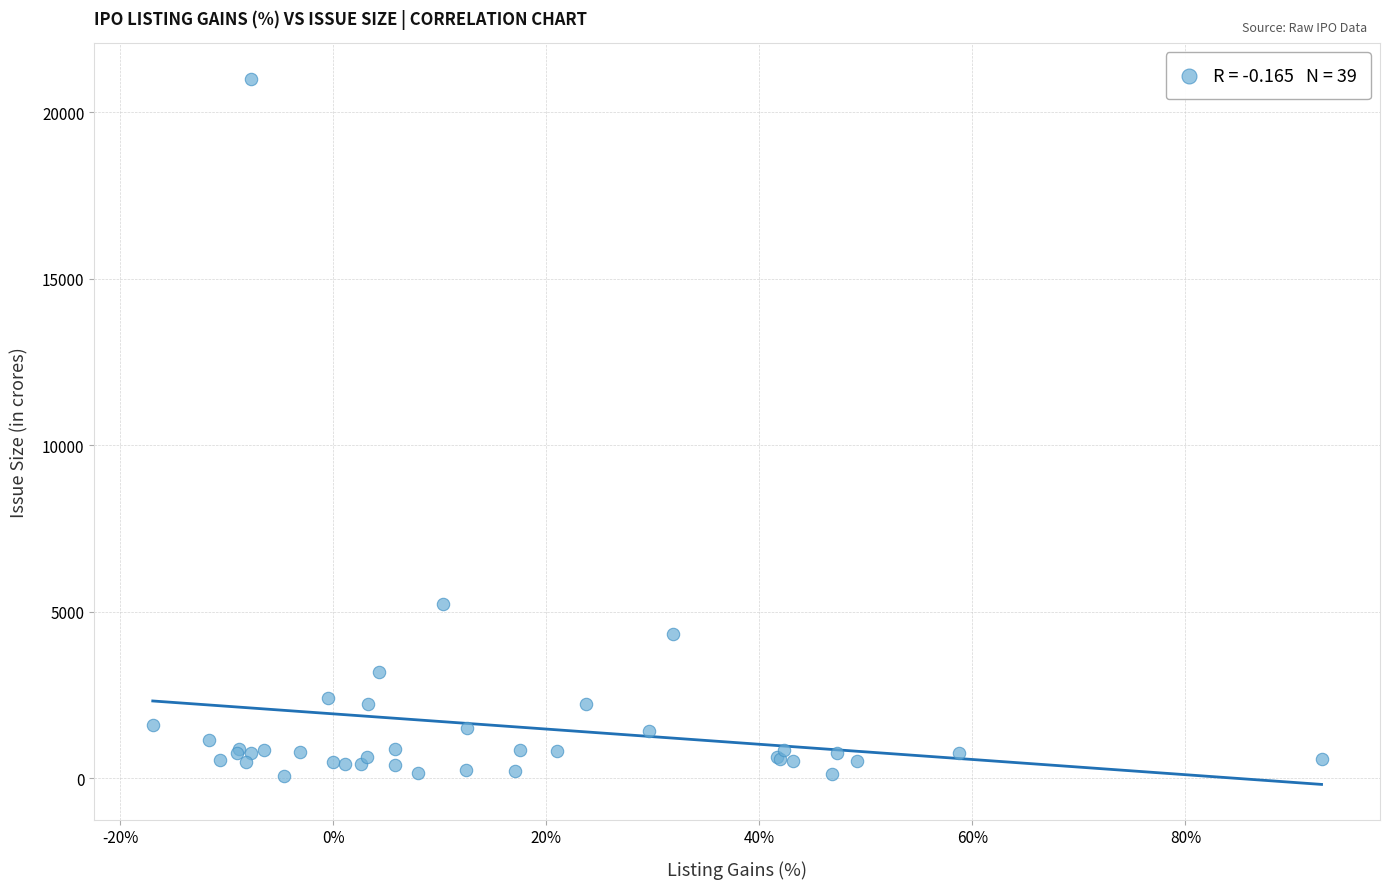

What Y value in the scatter plot is closest to 10533?

5235.0